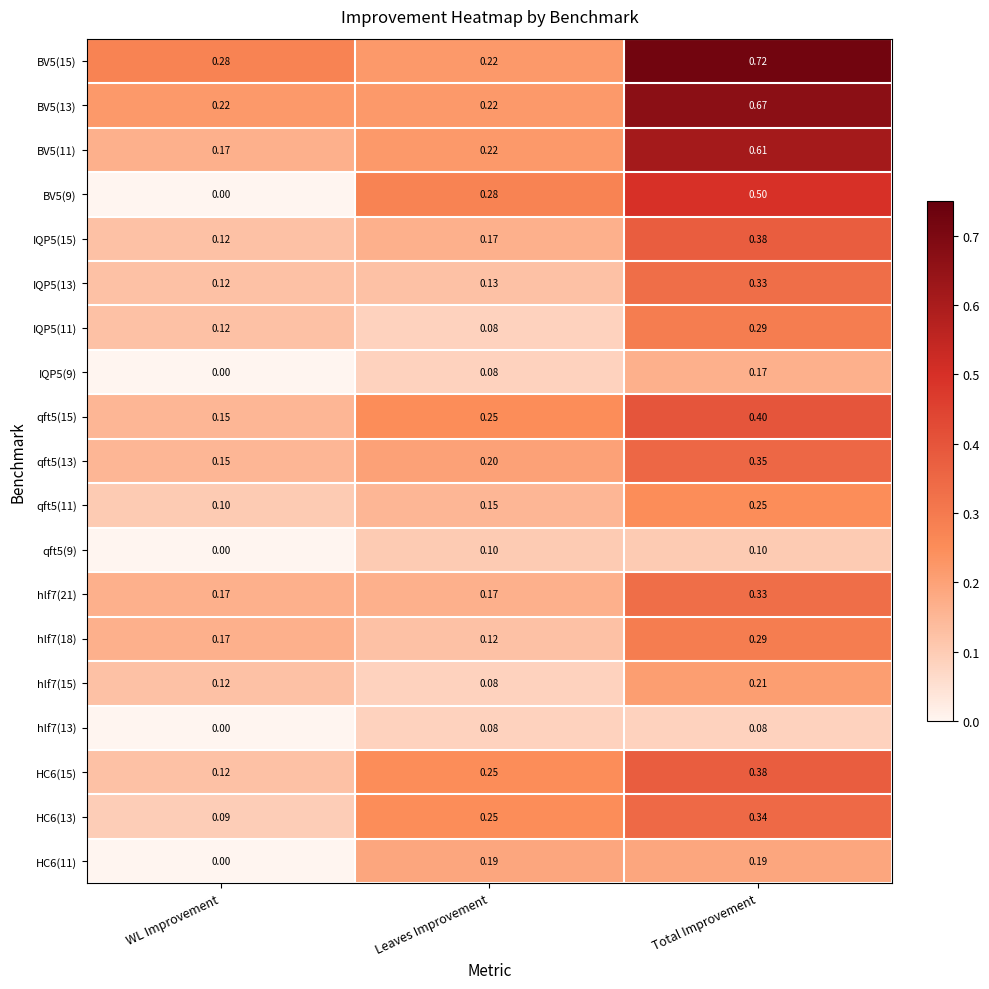

How many series are shown in this chart?

19